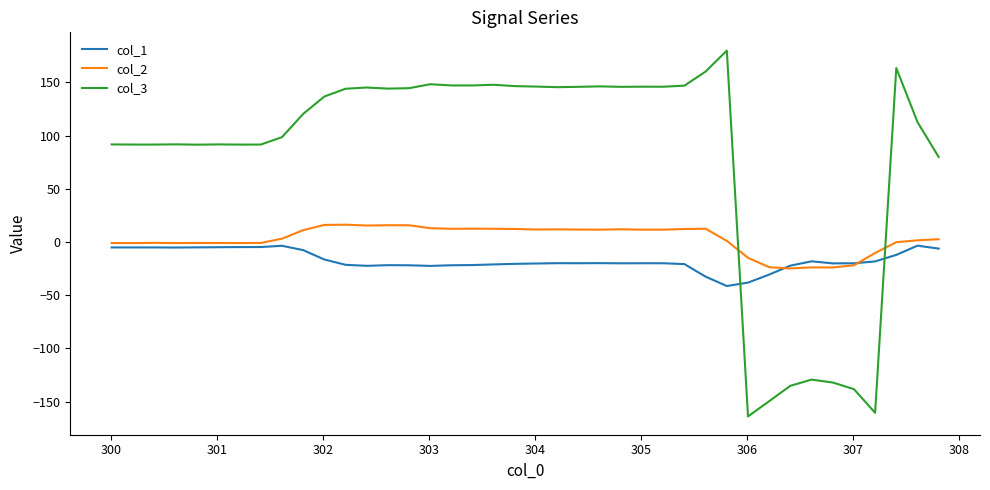

What is the minimum value shown in the chart?

-163.8